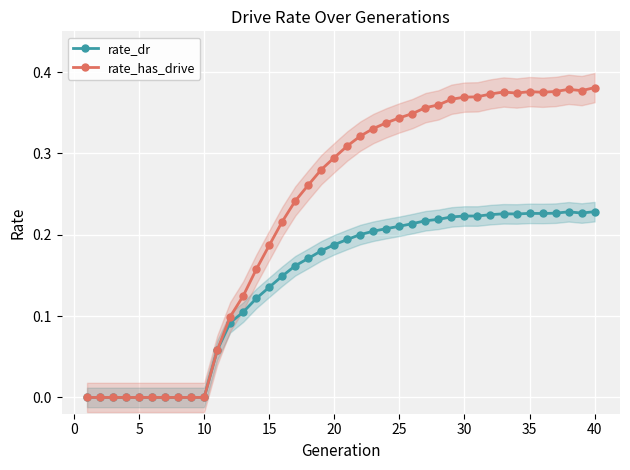

Reading left to right, transcribe all the data shown in this chart.

rate_dr: 0.0	0.0	0.0	0.0	0.0	0.0	0.0	0.0	0.0	0.0	0.1	0.1	0.1	0.1	0.1	0.1	0.2	0.2	0.2	0.2	0.2	0.2	0.2	0.2	0.2	0.2	0.2	0.2	0.2	0.2	0.2	0.2	0.2	0.2	0.2	0.2	0.2	0.2	0.2	0.2
rate_has_drive: 0.0	0.0	0.0	0.0	0.0	0.0	0.0	0.0	0.0	0.0	0.1	0.1	0.1	0.2	0.2	0.2	0.2	0.3	0.3	0.3	0.3	0.3	0.3	0.3	0.3	0.3	0.4	0.4	0.4	0.4	0.4	0.4	0.4	0.4	0.4	0.4	0.4	0.4	0.4	0.4